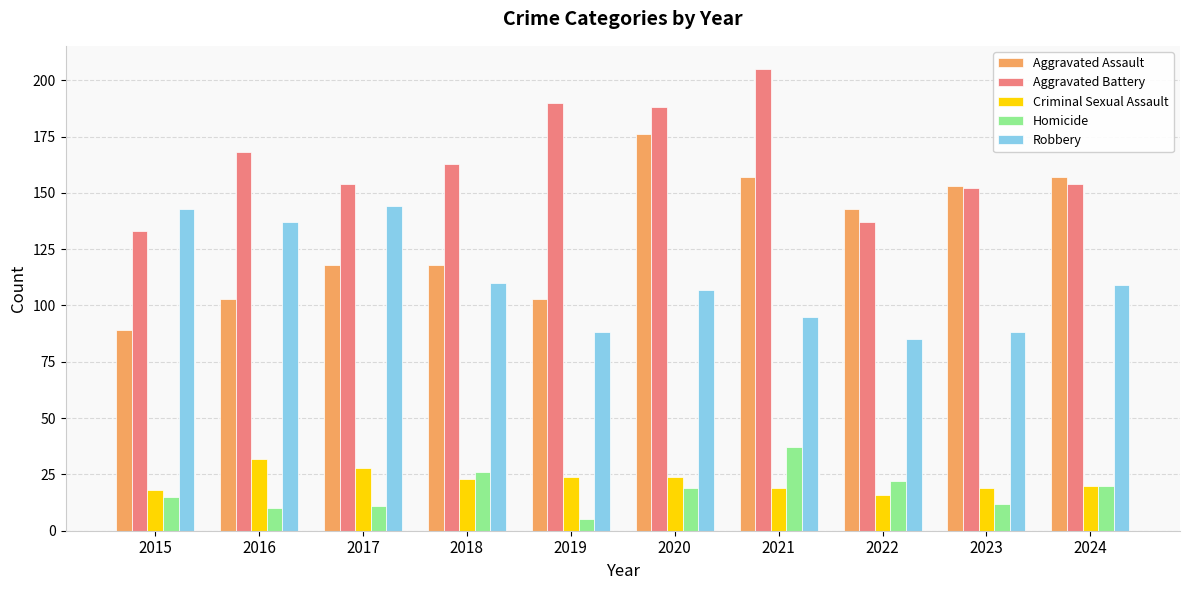

Reading left to right, transcribe all the data shown in this chart.

Aggravated Assault: 89	103	118	118	103	176	157	143	153	157
Aggravated Battery: 133	168	154	163	190	188	205	137	152	154
Criminal Sexual Assault: 18	32	28	23	24	24	19	16	19	20
Homicide: 15	10	11	26	5	19	37	22	12	20
Robbery: 143	137	144	110	88	107	95	85	88	109